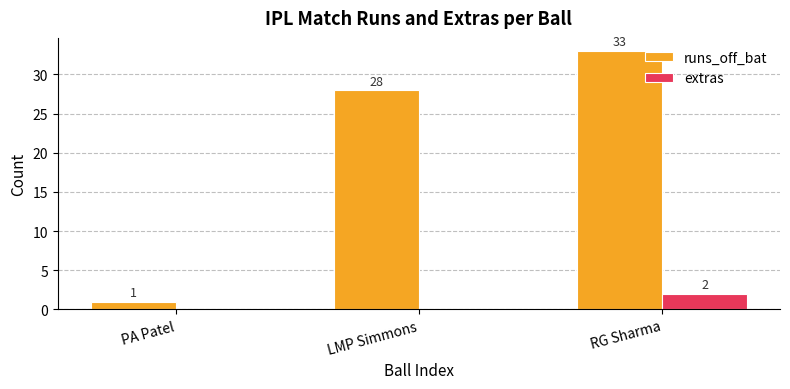

Which series has the largest range (max minus min)?

runs_off_bat